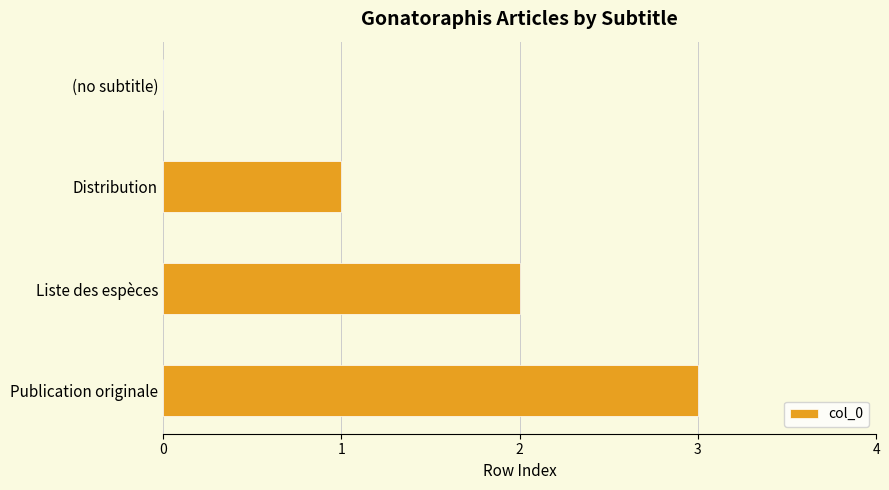

The value at Distribution is 0. True or false?

False